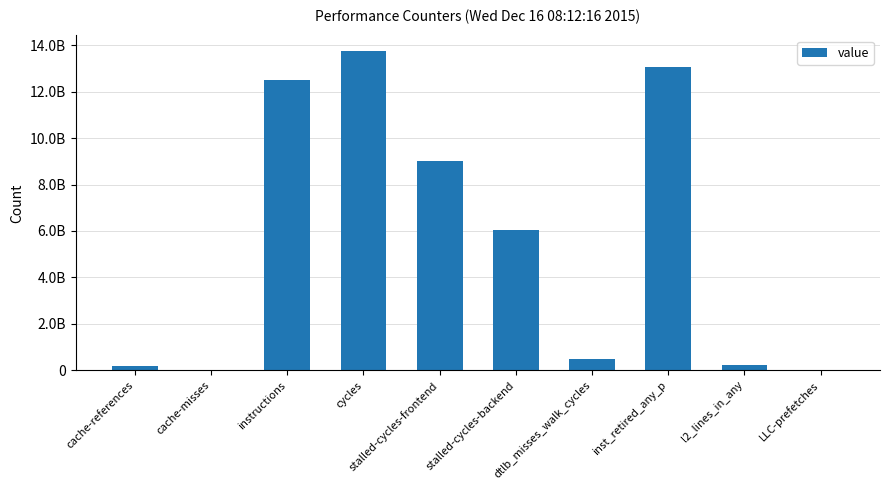

What is the change in value from stalled-cycles-backend to inst_retired_any_p?

+6986541685